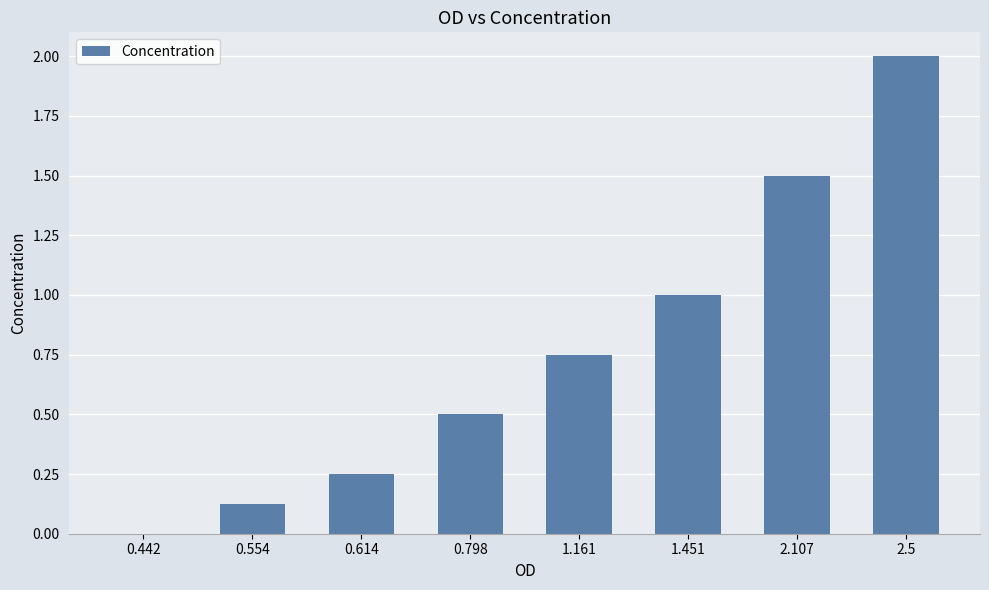

At which category does the chart reach its peak across all series?

2.5